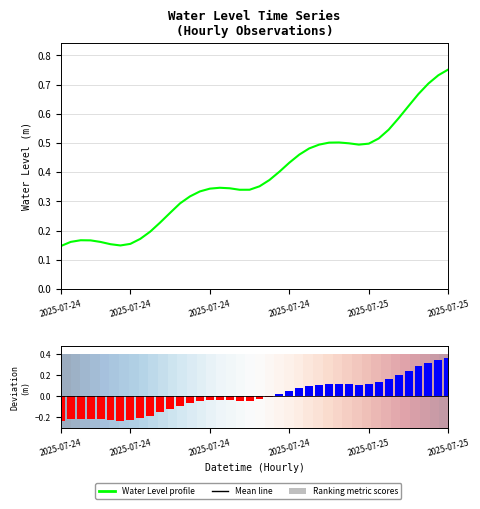

Is it true that Water Level profile equals 0.3 at 19?

True